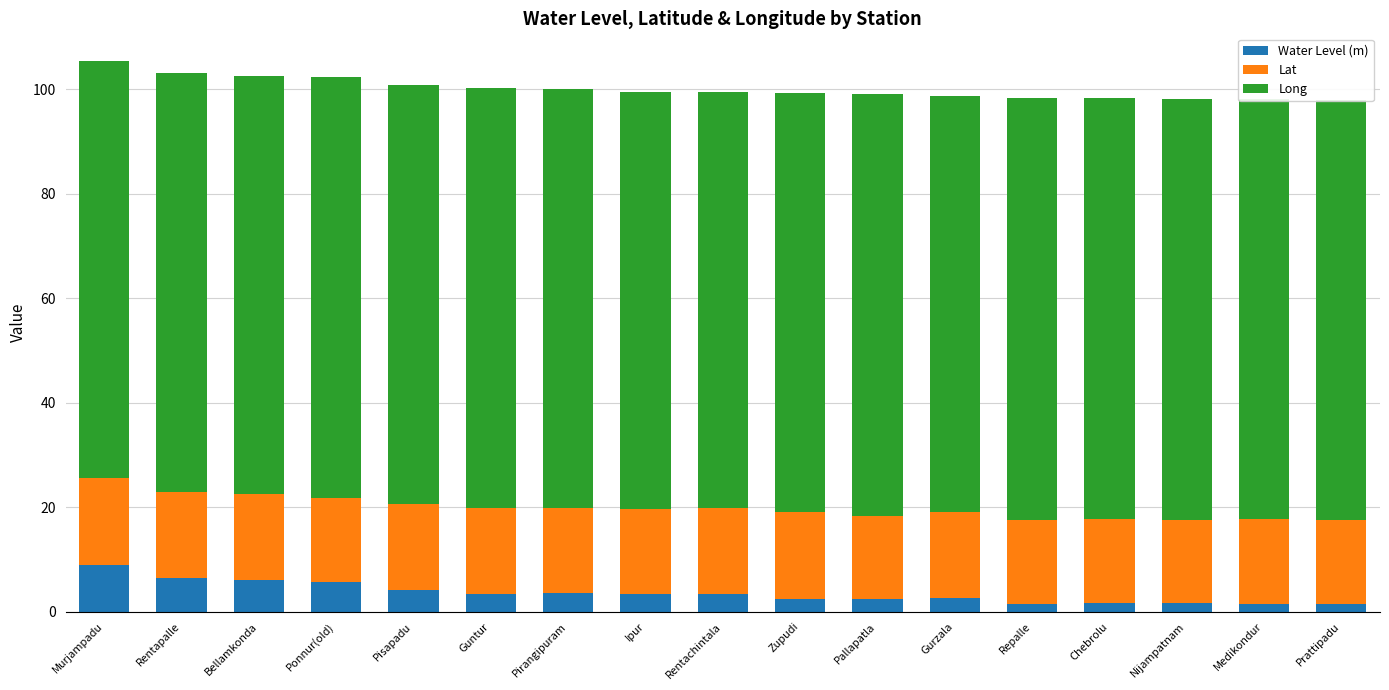

What is the approximate value of Water Level (m) at Ipur?

3.5